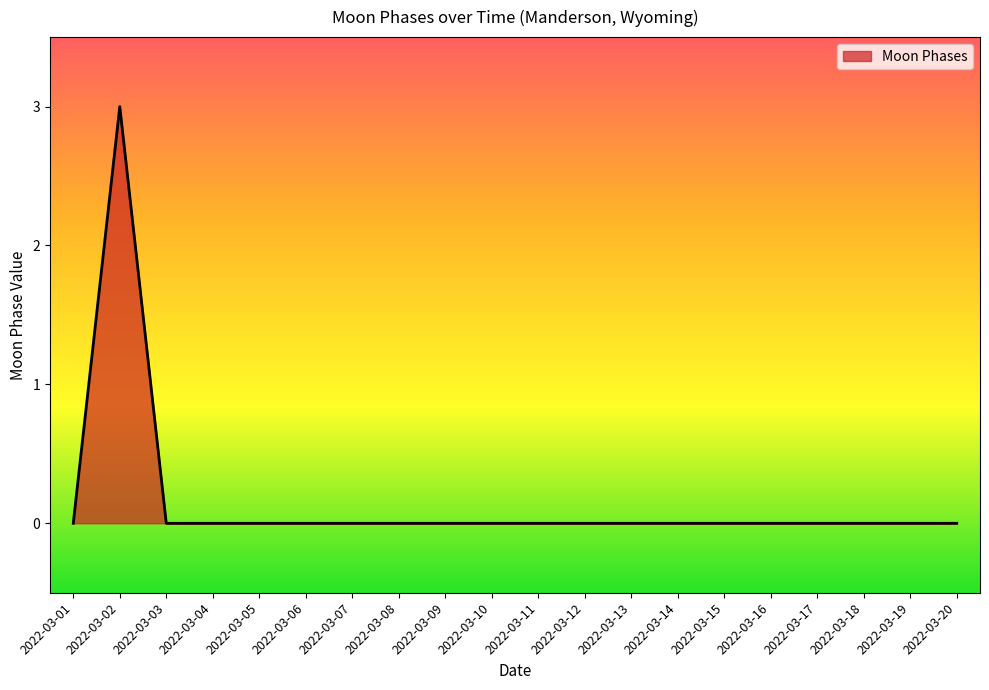

Which label corresponds to the largest value in the chart?

2022-03-02